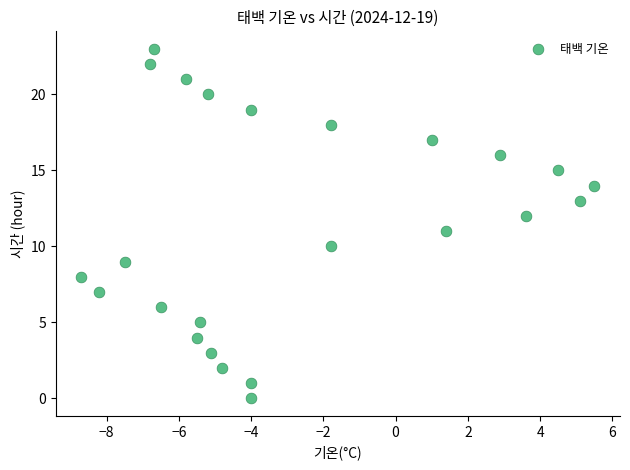

What is the range of Y values (max minus min)?

23